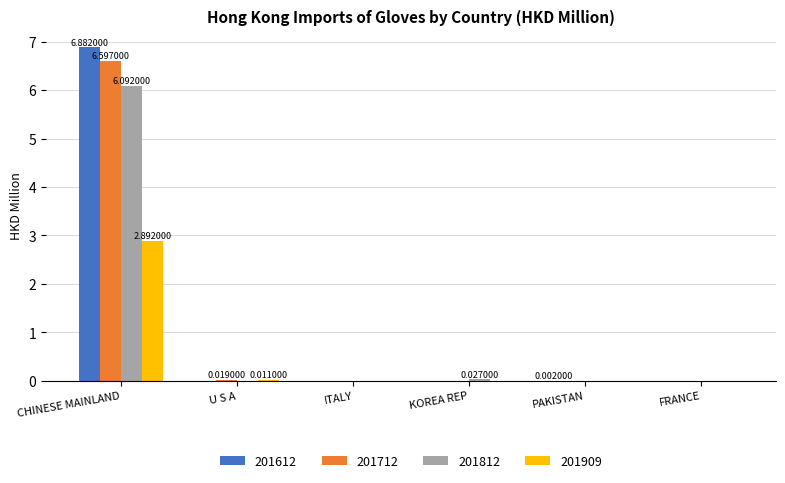

What is the sum of all 201612 values?

6.9